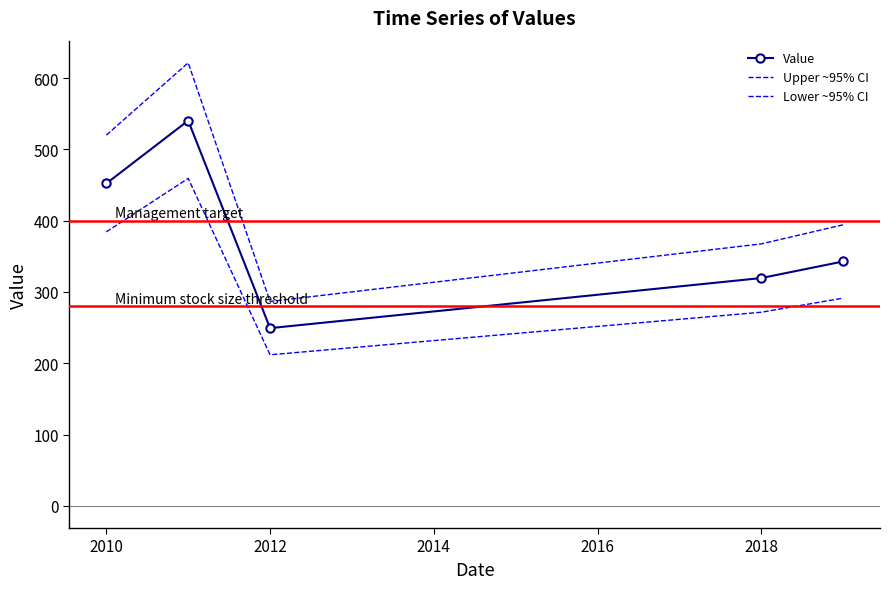

At how many categories does at least one series exceed 533?

1